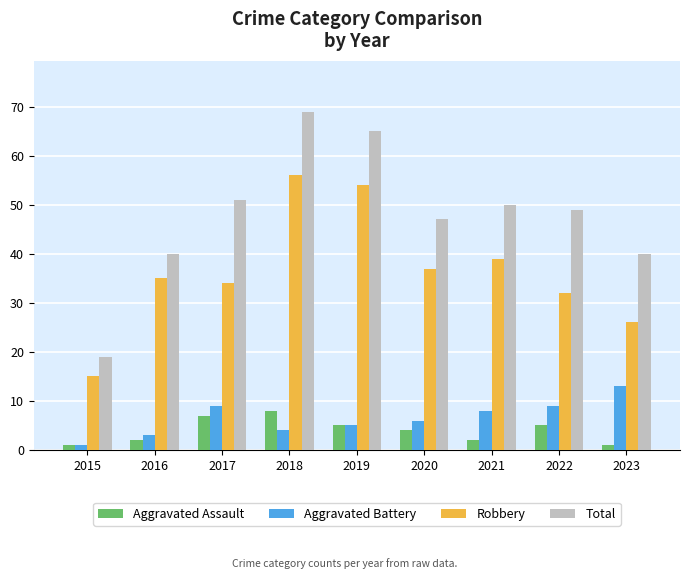

Which category has the highest value in the Total series?

2018